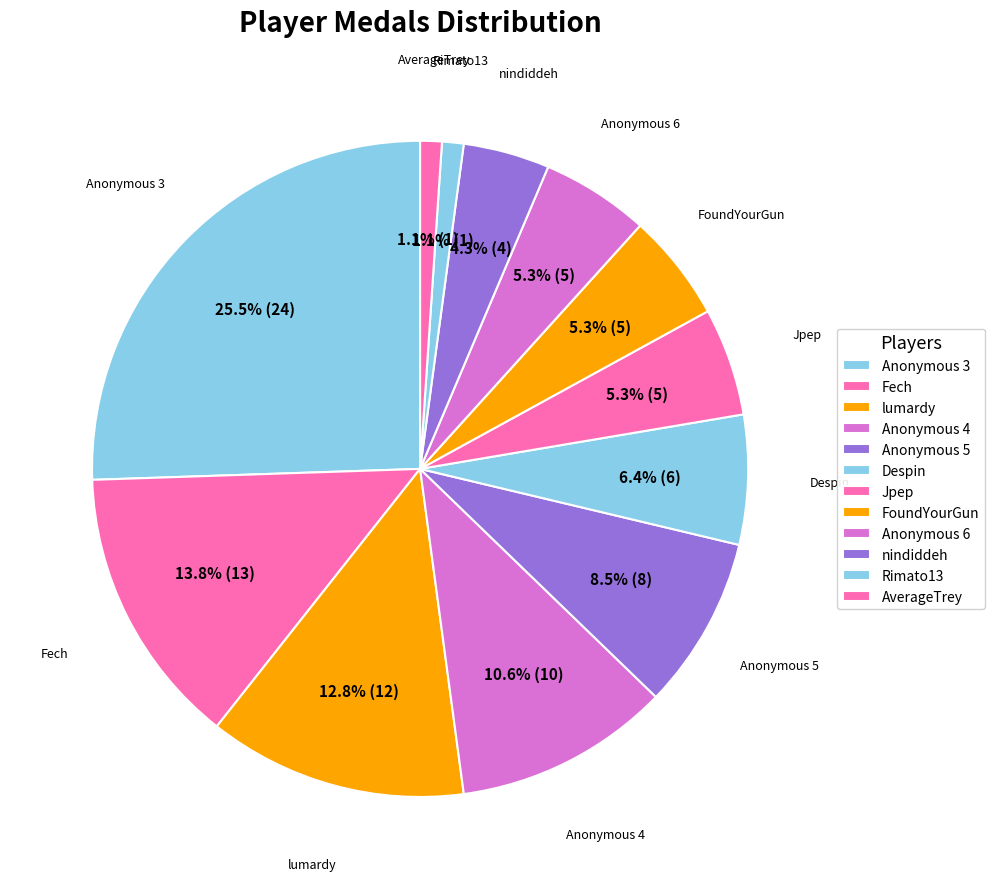

Is it true that Rimato13 is 1% of the pie?

True